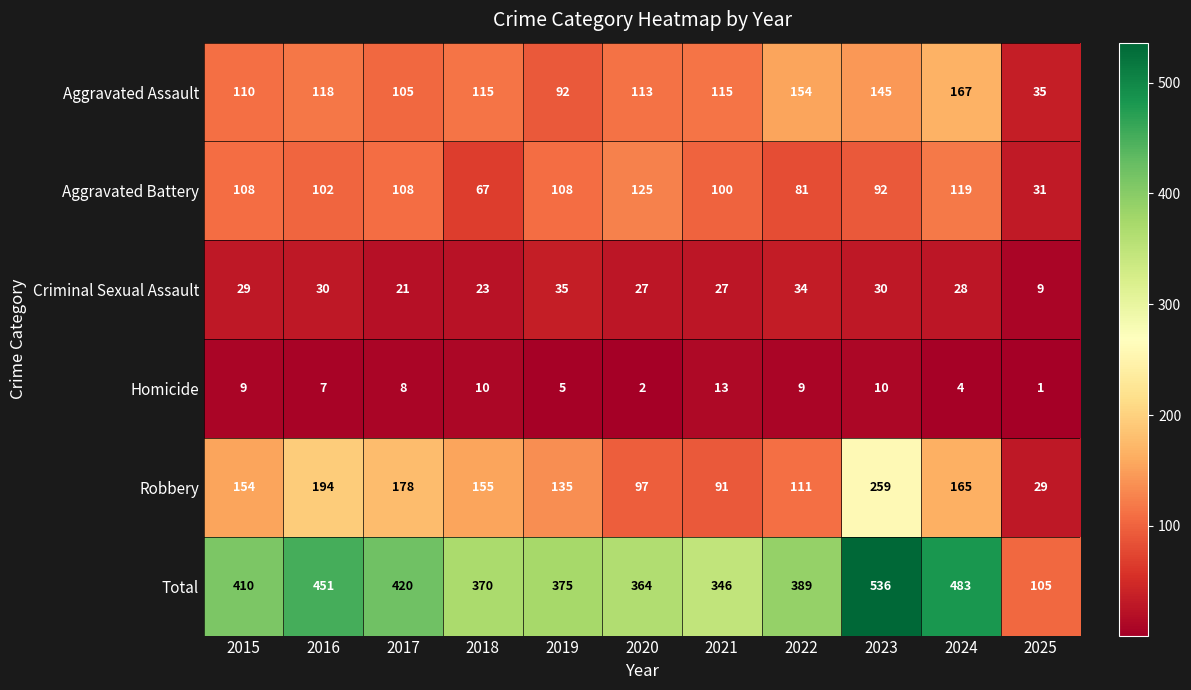

The Aggravated Assault series shows 161 at 2019. True or false?

False